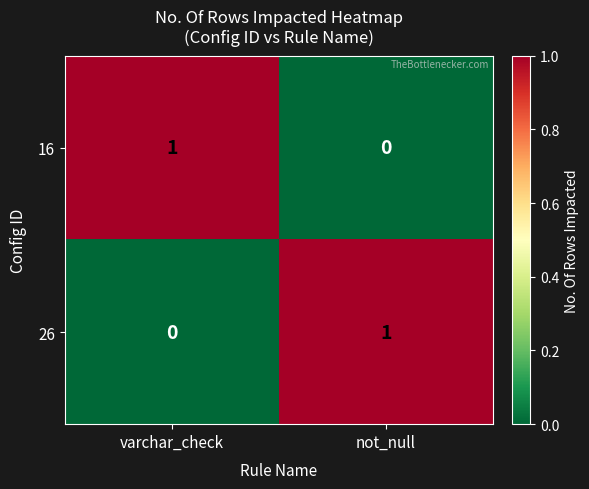

Reading left to right, extract all data points from this chart.

16: 1	0
26: 0	1